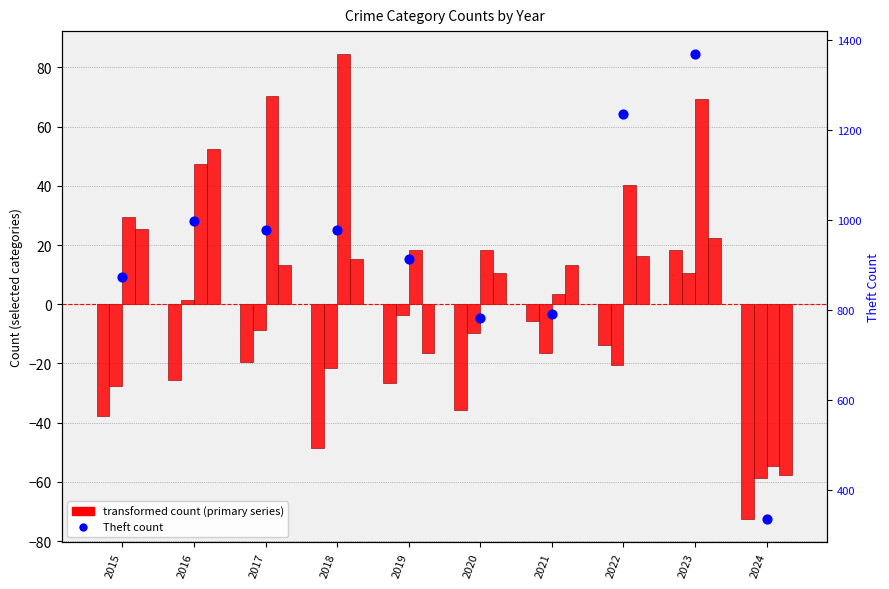

At how many categories does at least one series exceed 1004?

2